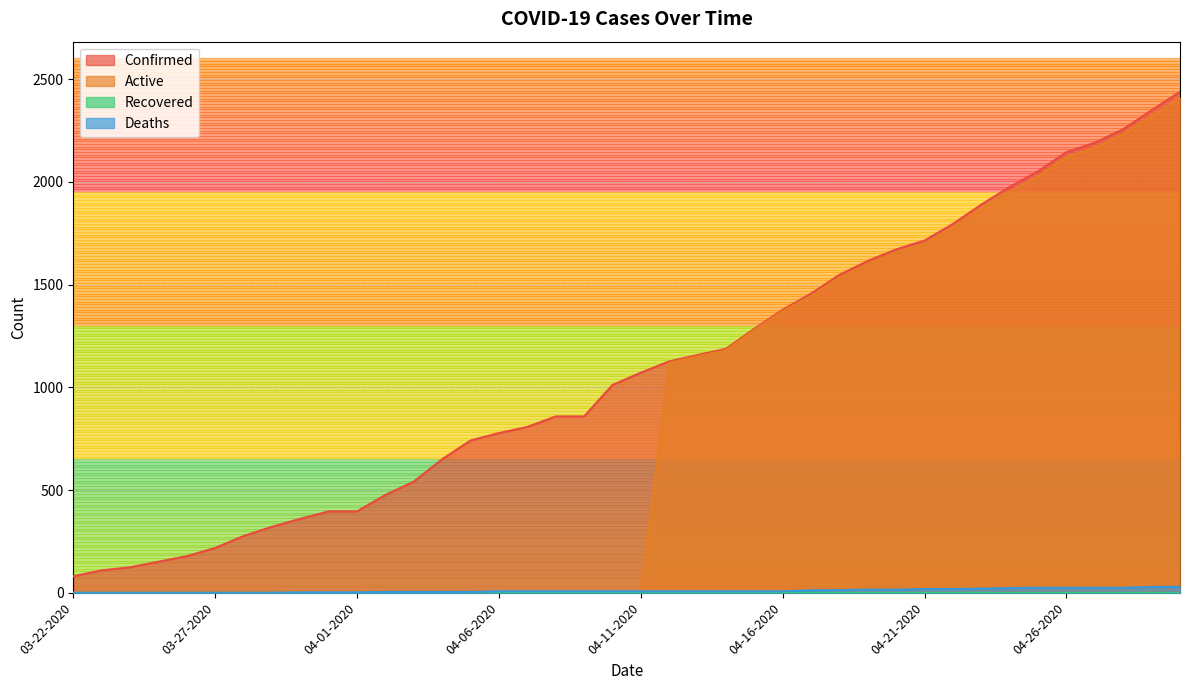

How many values in Active are above zero?

19